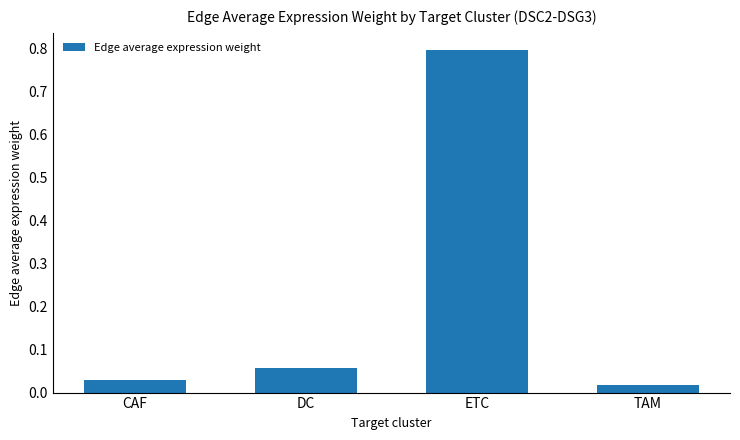

List the labels in order of value, smallest first.

TAM, CAF, DC, ETC